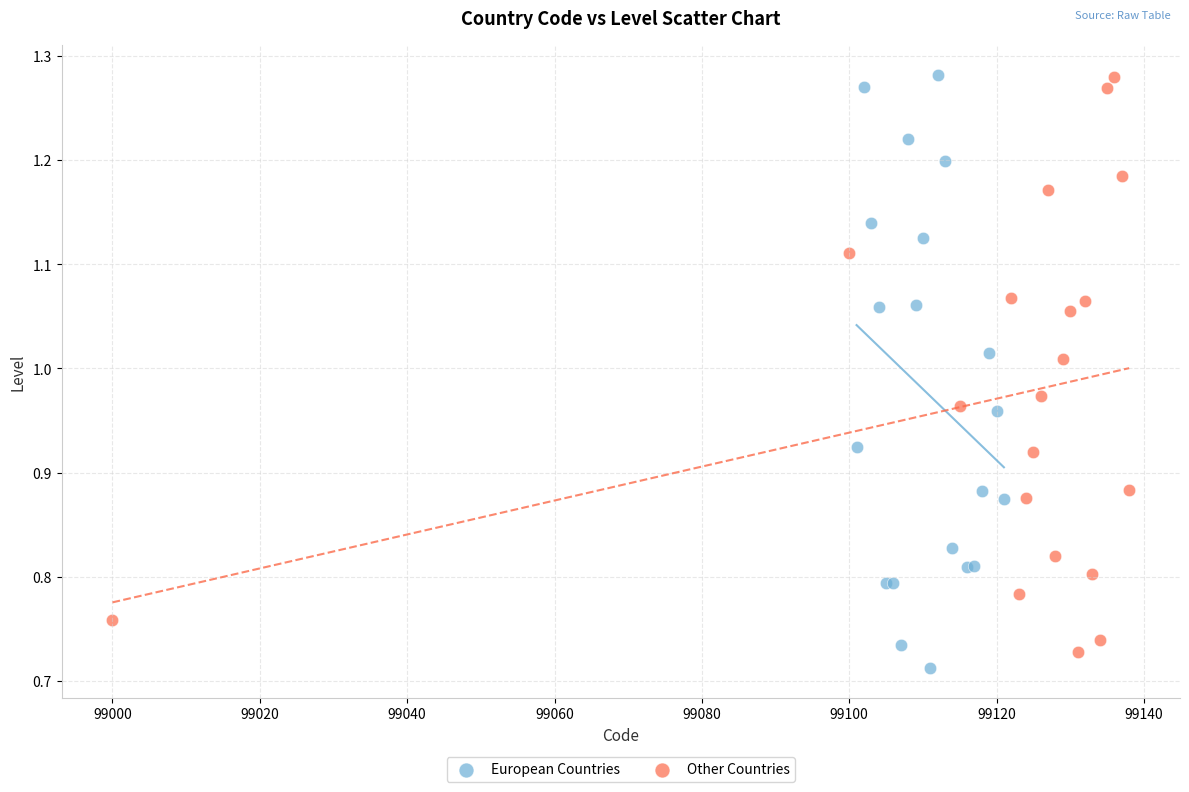

Which series has the widest spread of Y values?

European Countries